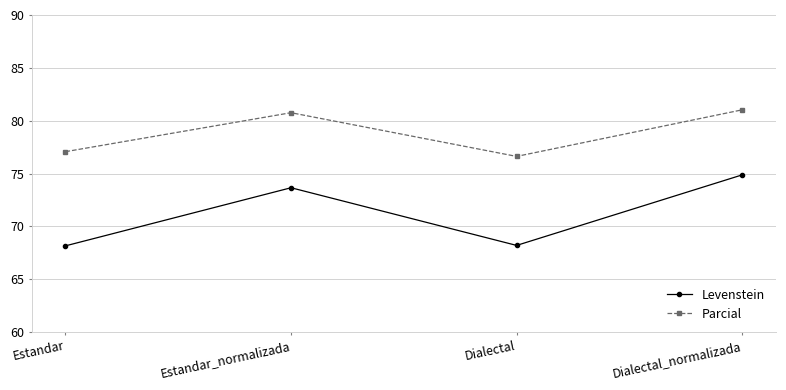

Reading left to right, what are all the values shown in this chart?

Levenstein: 68.2	73.7	68.2	74.9
Parcial: 77.1	80.8	76.6	81.0